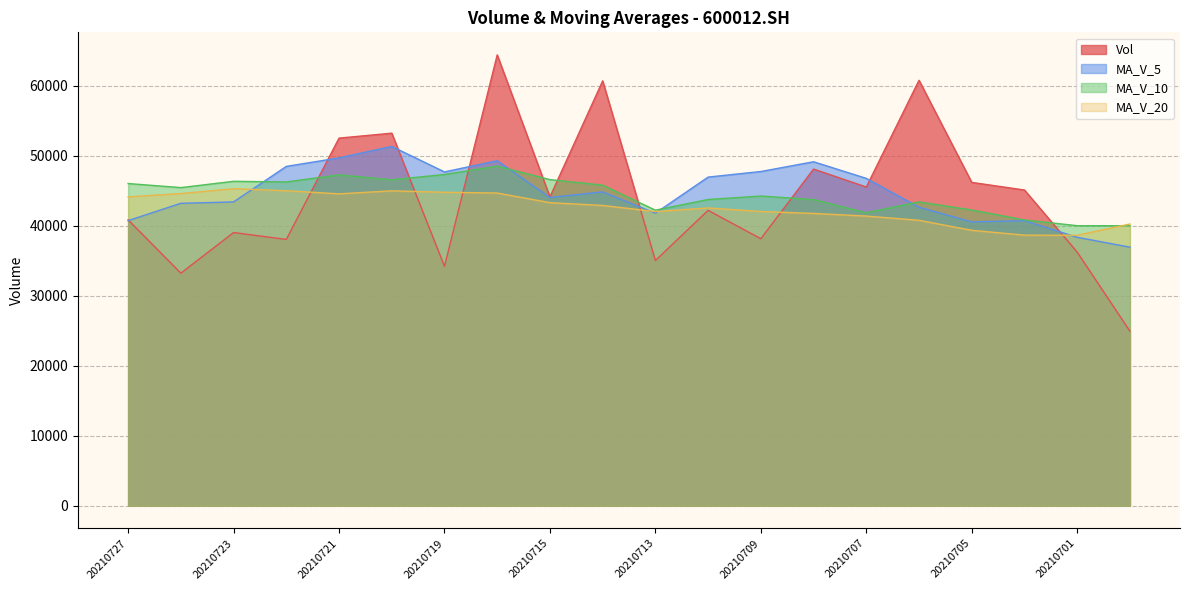

How many lines are shown in the chart?

4